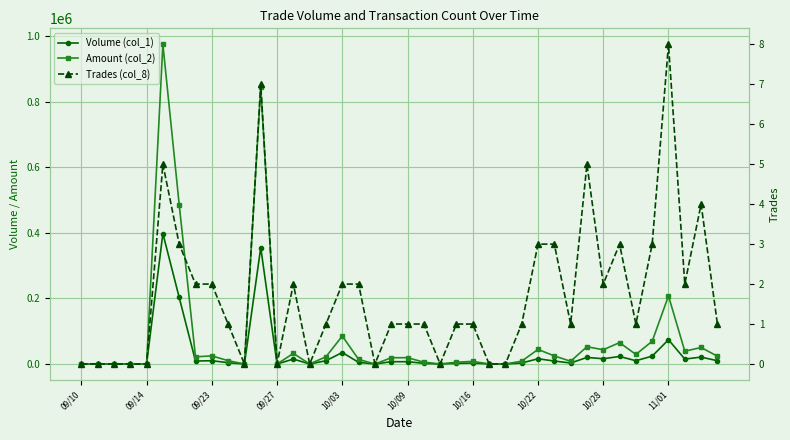

Rank the series at 39 from lowest to highest value.

Trades (col_8), Volume (col_1), Amount (col_2)